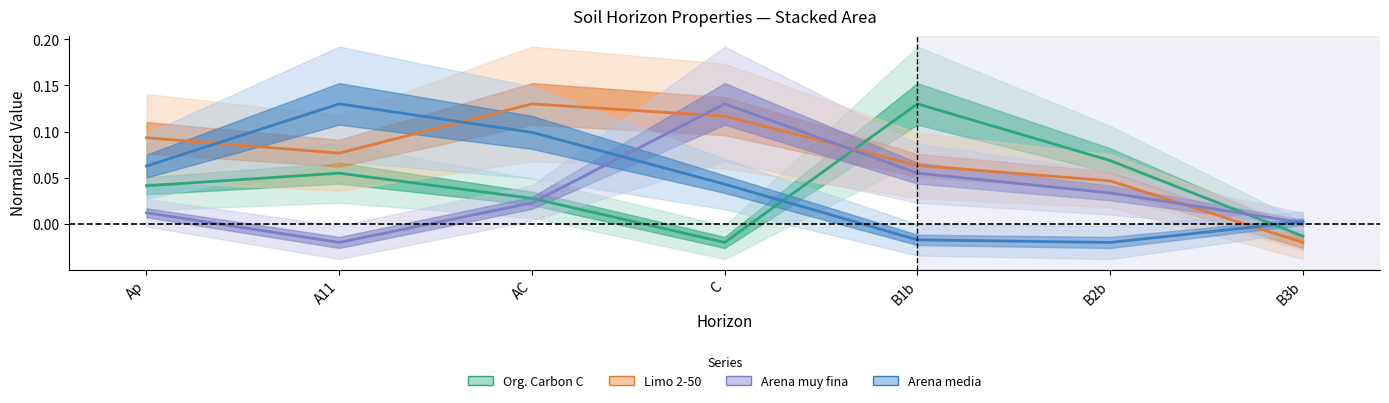

What is the sum of all Arena muy fina values?

0.2